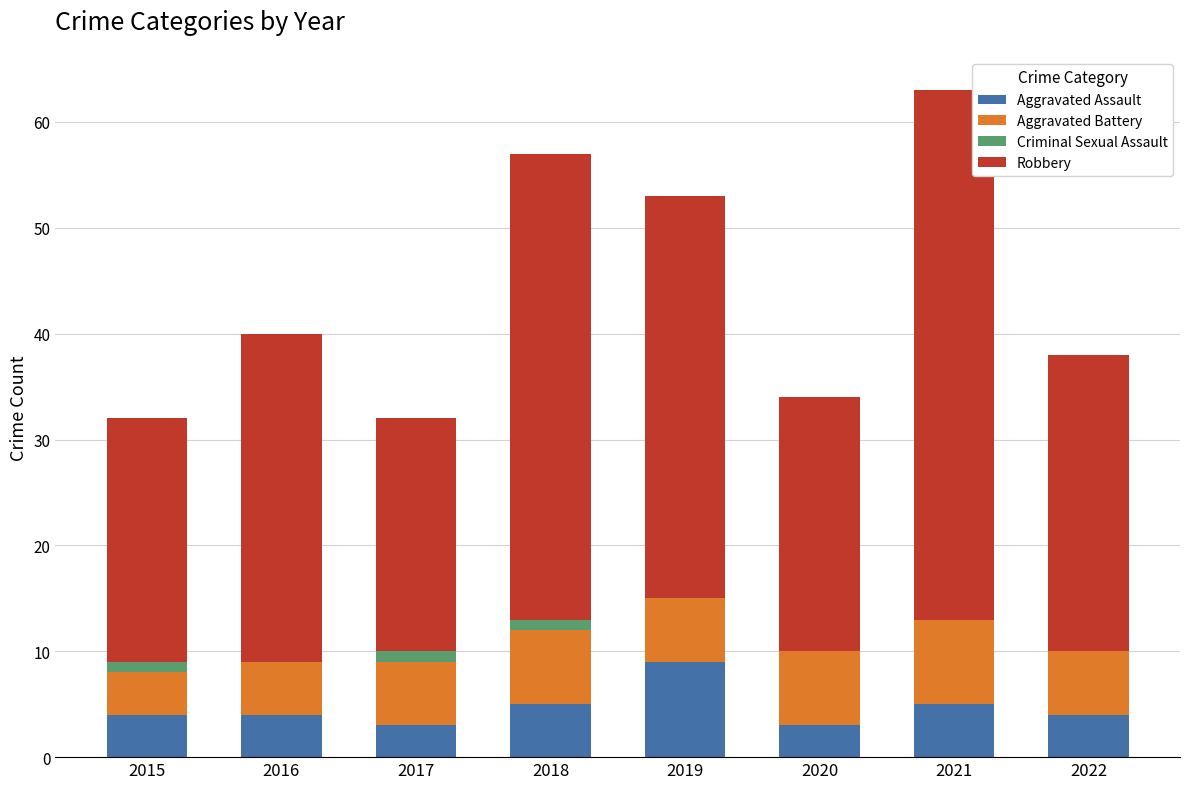

Which category has the highest value in the Aggravated Assault series?

2019